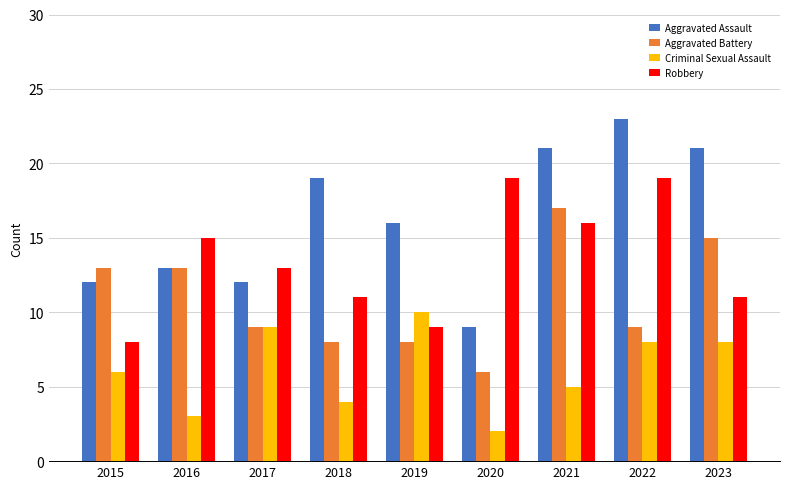

Reading left to right, extract all data points from this chart.

Aggravated Assault: 12	13	12	19	16	9	21	23	21
Aggravated Battery: 13	13	9	8	8	6	17	9	15
Criminal Sexual Assault: 6	3	9	4	10	2	5	8	8
Robbery: 8	15	13	11	9	19	16	19	11